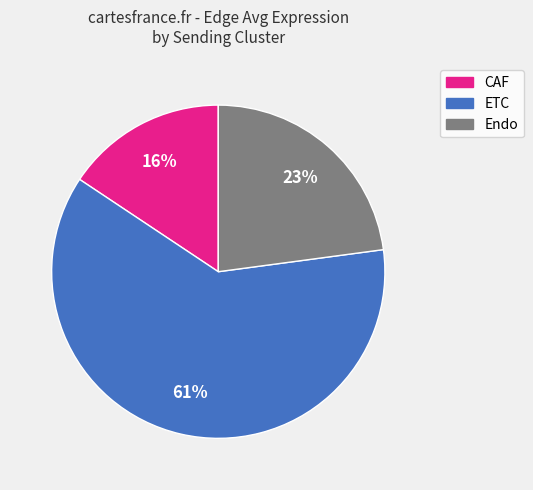

Rank the categories by value from highest to lowest.

ETC, Endo, CAF